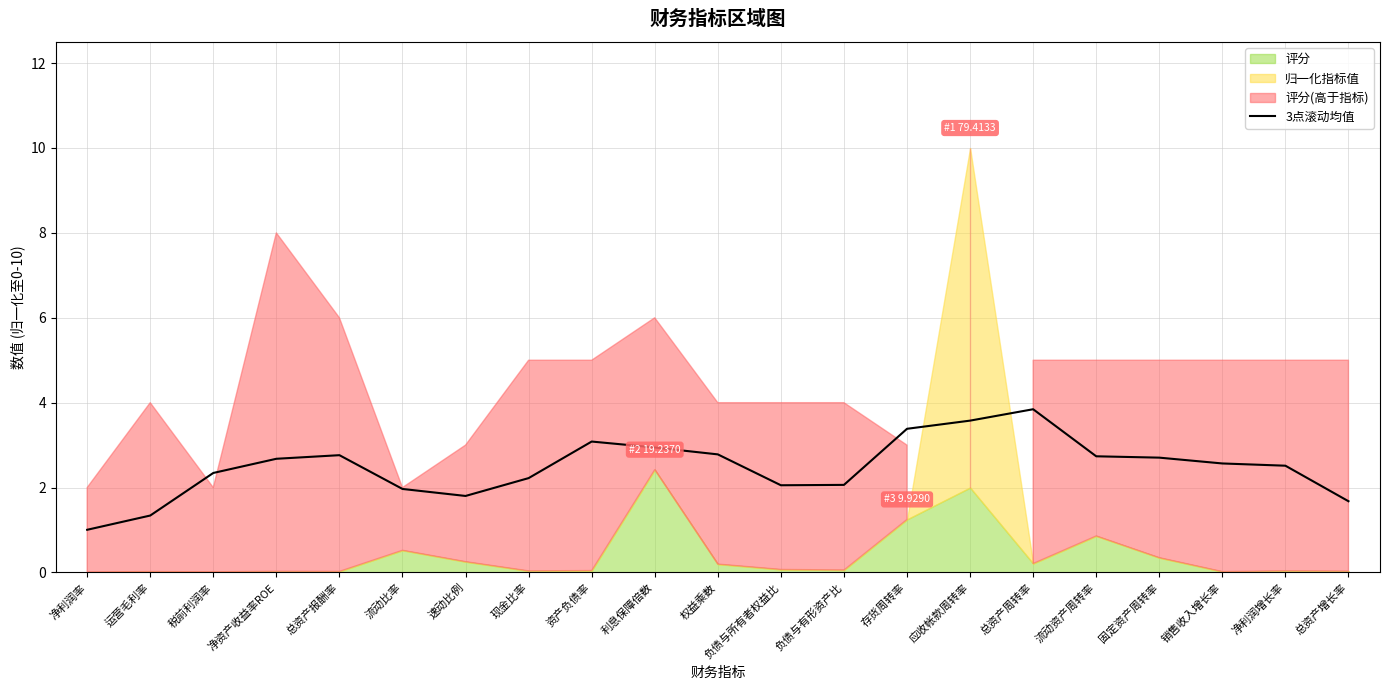

How many interior local valleys (lower than both neighbors) does the data have?

2